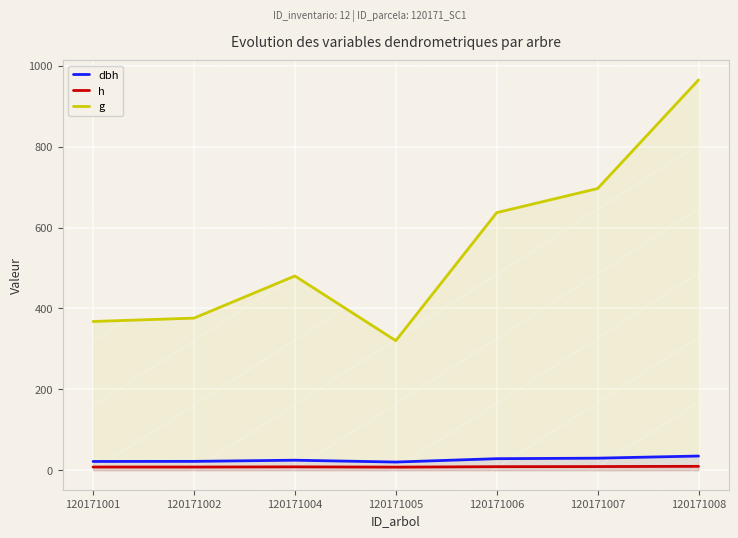

What is the sum of the dbh values at 120171008 and 120171004?

59.8